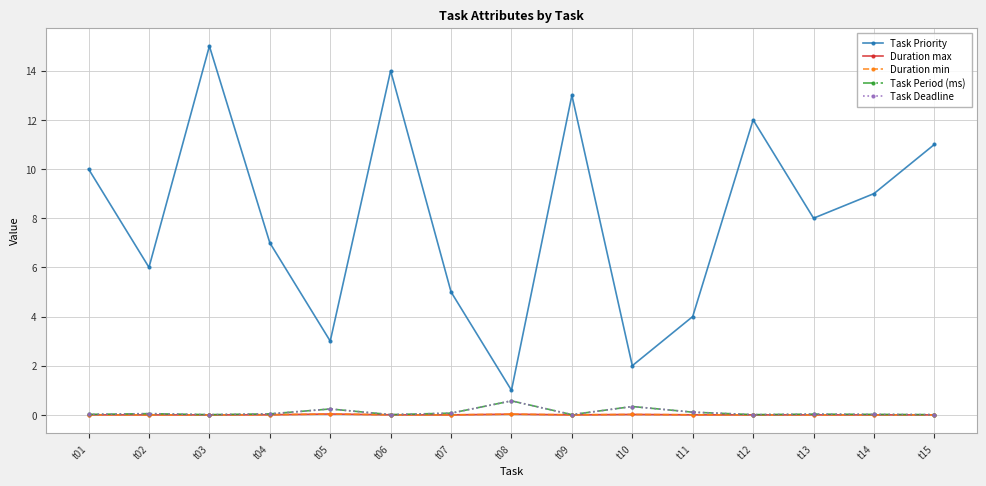

Between t05 and t15, which series saw the biggest shift?

Task Priority